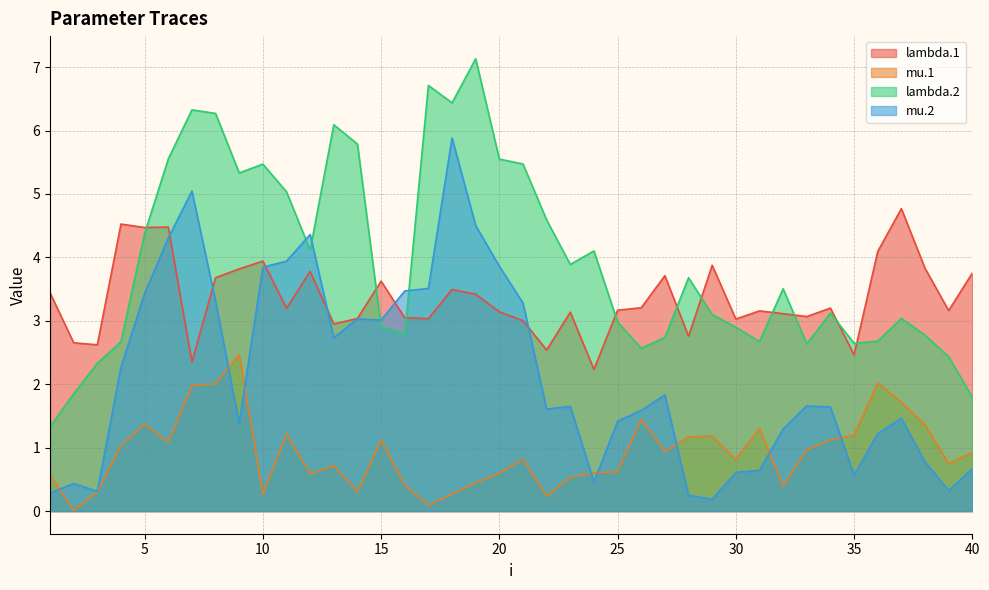

The lambda.2 series shows 2.9 at 22. True or false?

False